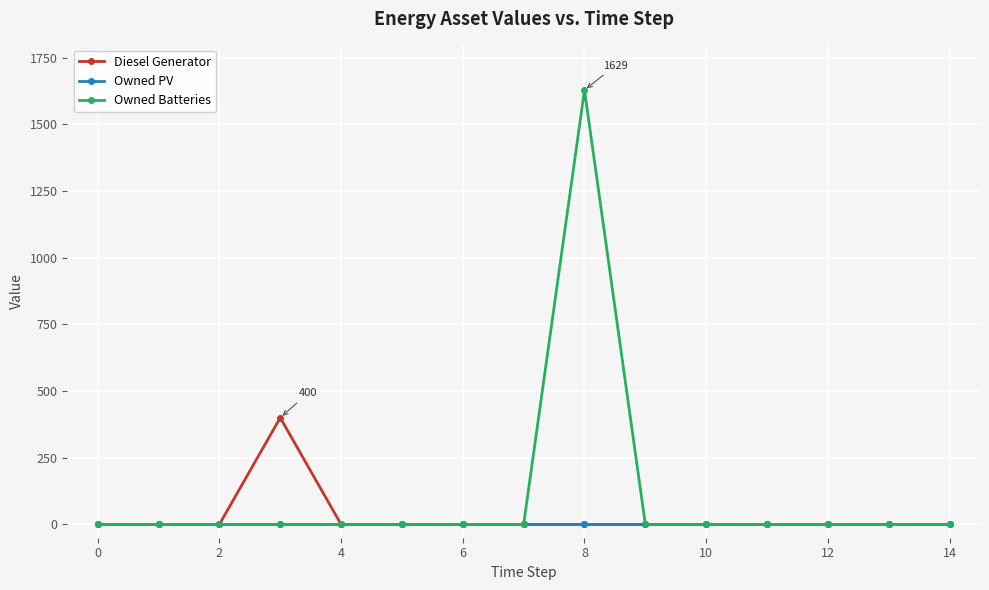

At how many categories does at least one series exceed 1152?

1